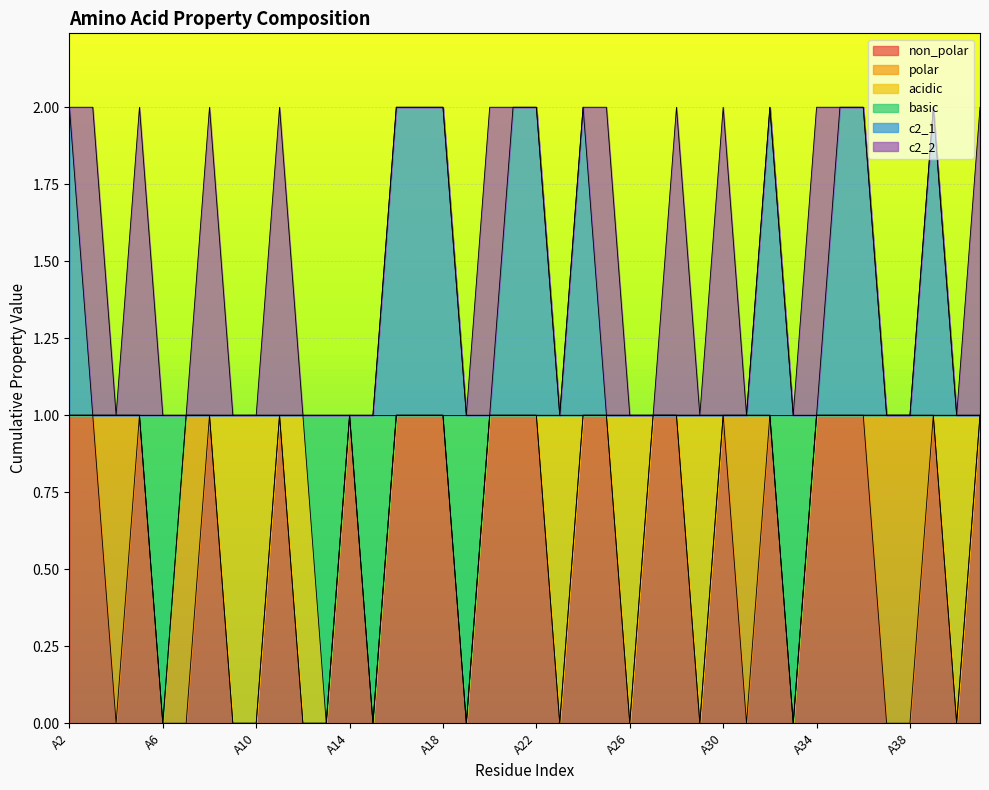

What is the sum of the non_polar values at A2 and A28?

2